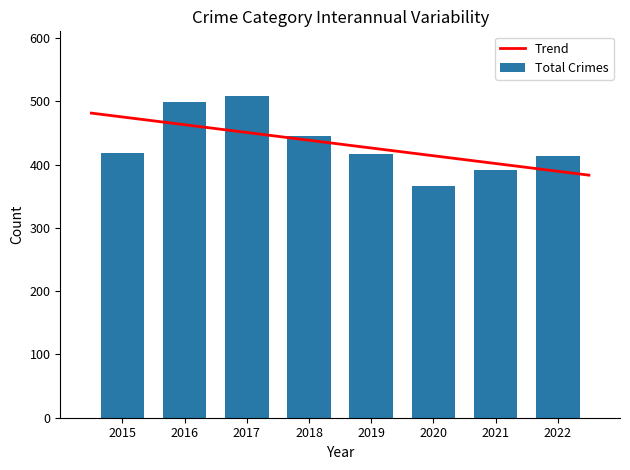

What is the maximum value for Trend?

481.5